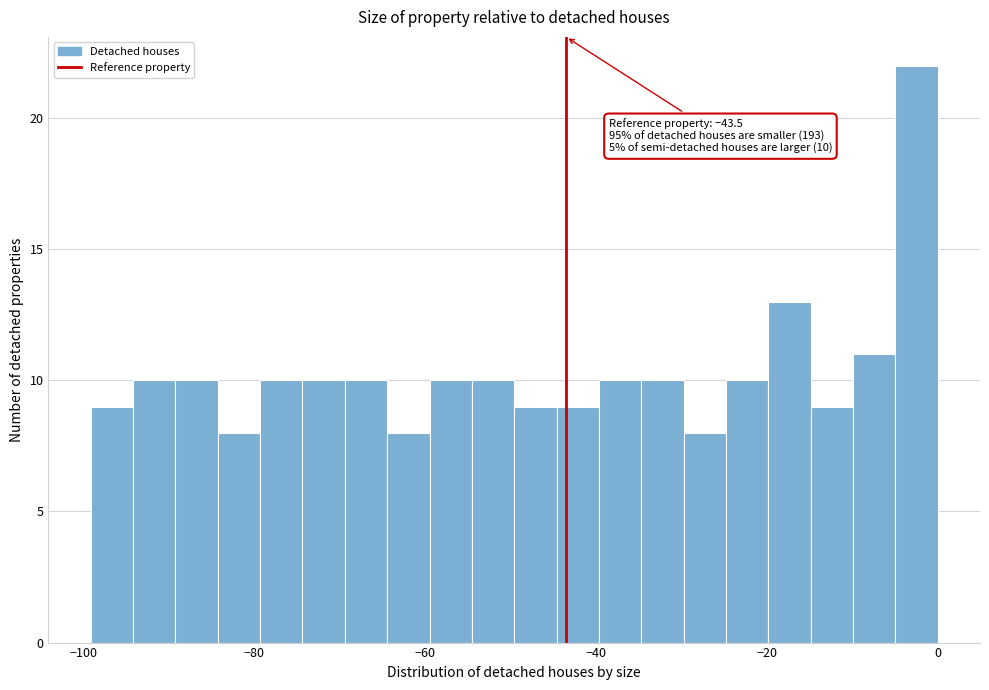

Read against the x-axis, roughly where is the centre of the tallest bar?

-2